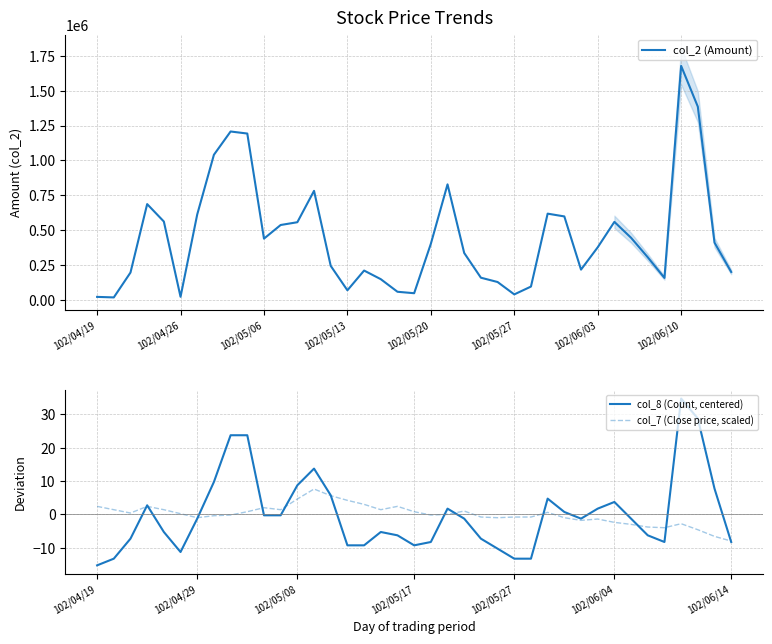

What is the value of the col_8 (Count, centered) point at the 13th from the left?

8.7